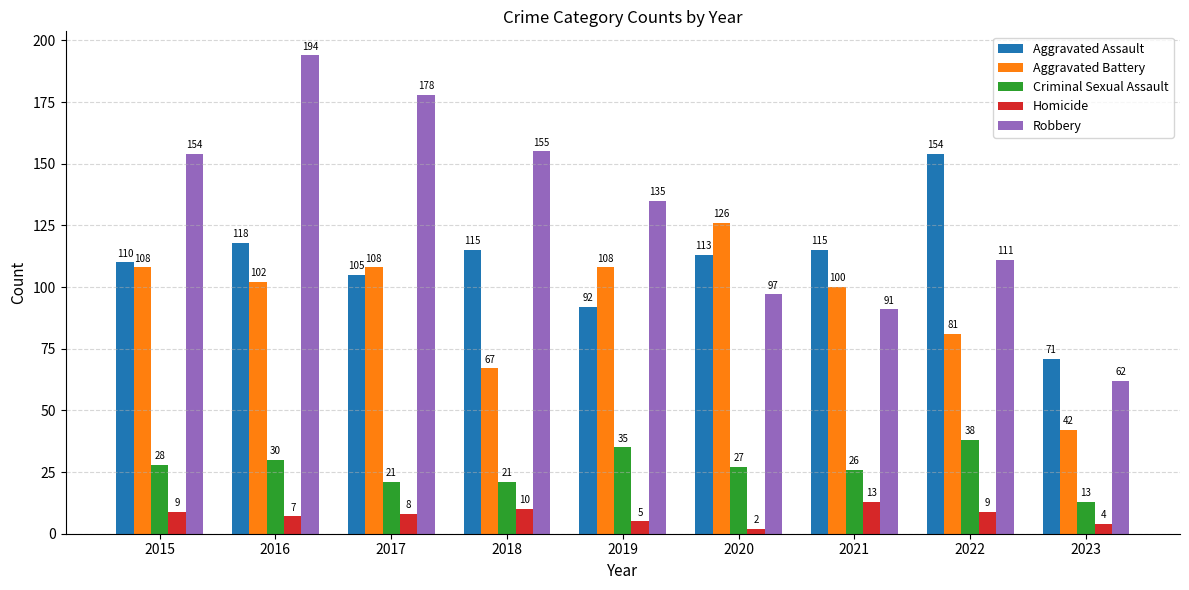

What is the approximate value of Criminal Sexual Assault at 2018?

21